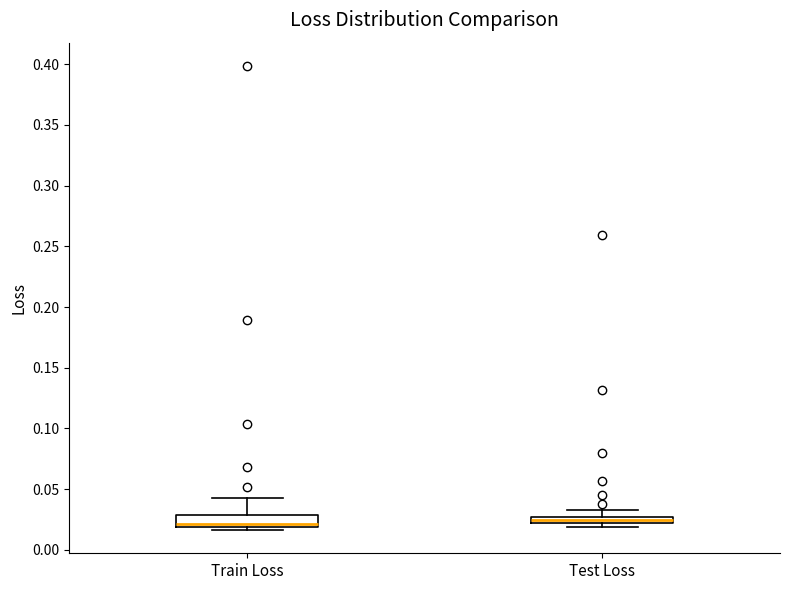

Where is the lower edge of the box for Train Loss on the y-axis? The values are not printed on the chart, so give them approximately, as read against the axis.

0.020